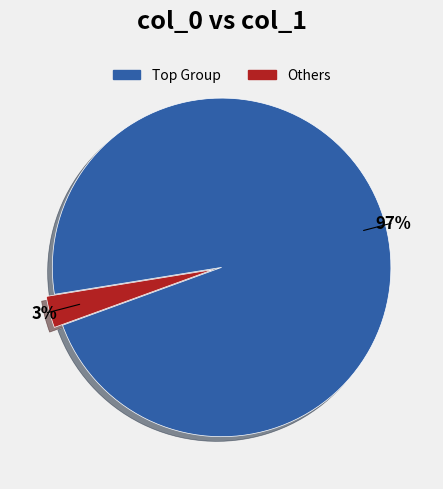

True or false: Others accounts for 3% of the total.

True